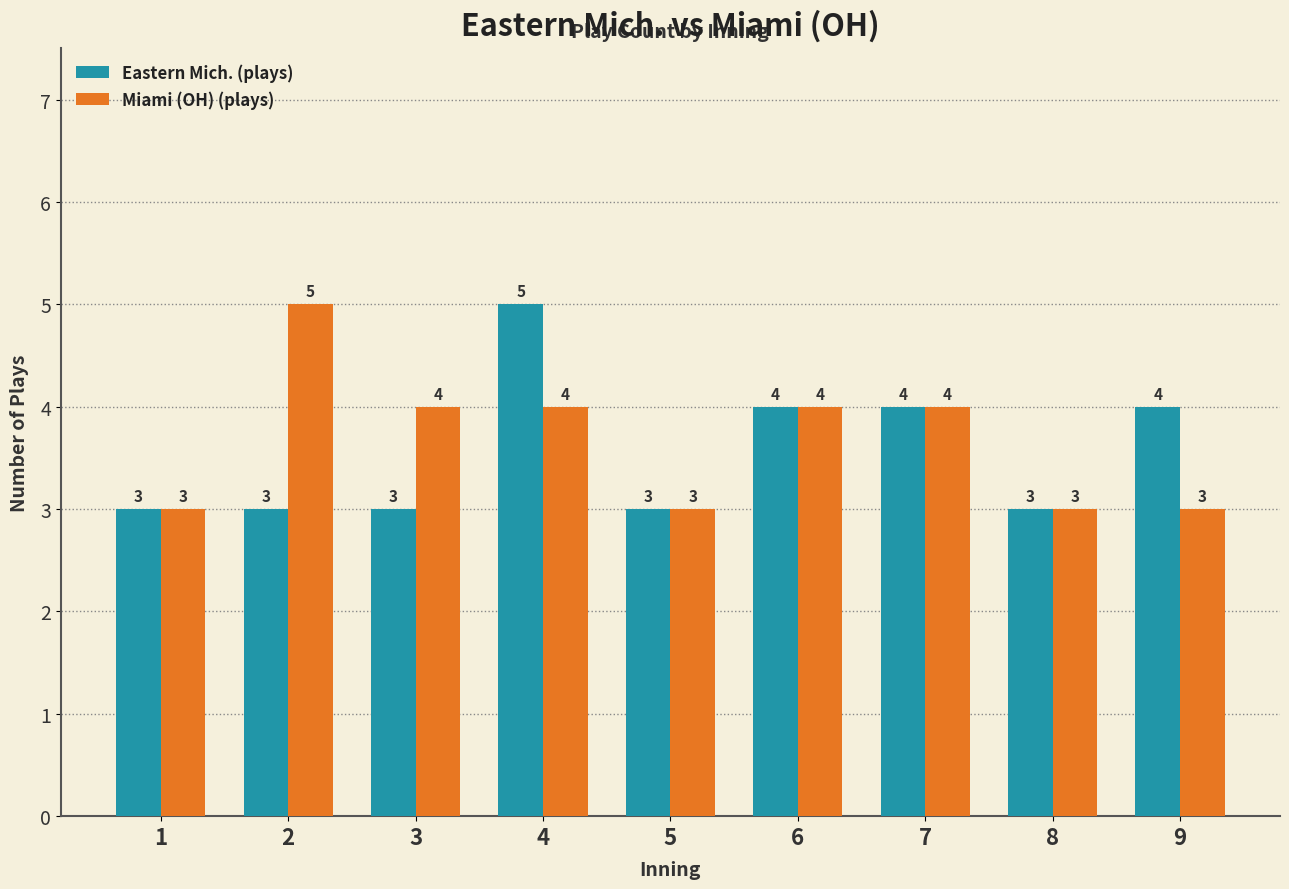

What is the total value across all series at 4?

9